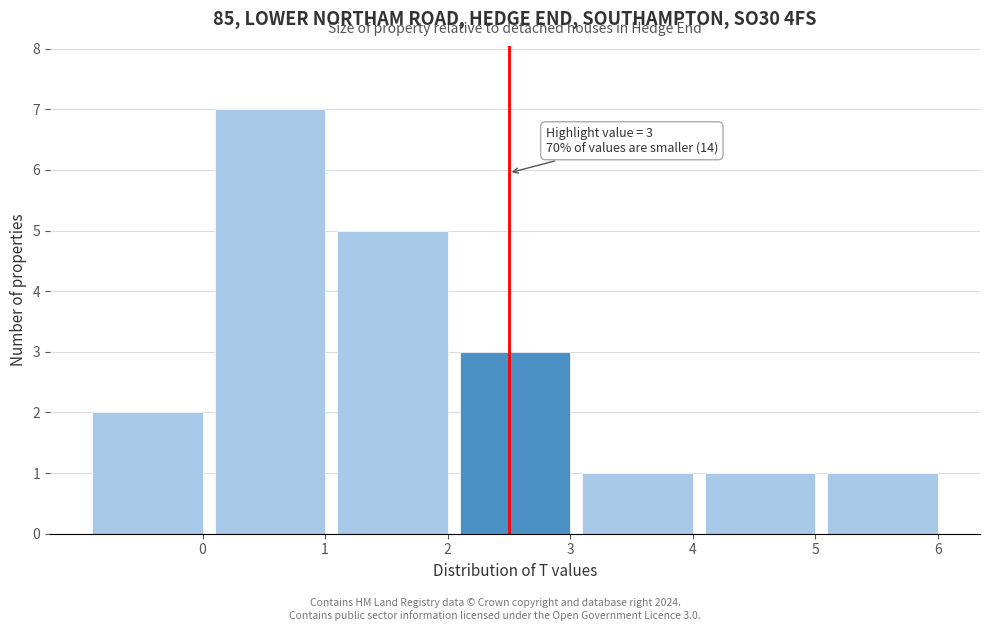

Reading left to right, list all the values displayed in this chart.

2	7	5	3	1	1	1